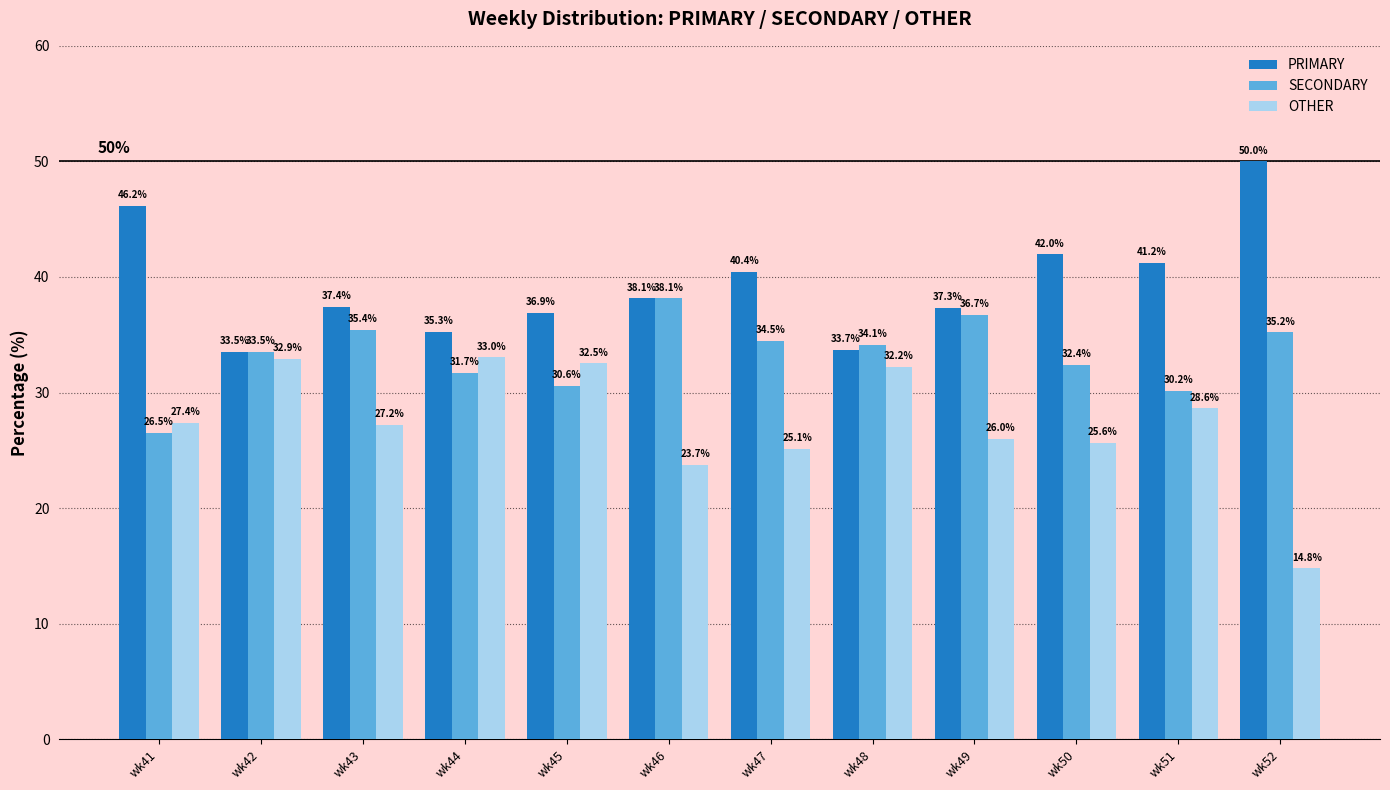

What is the smallest value displayed?

14.8